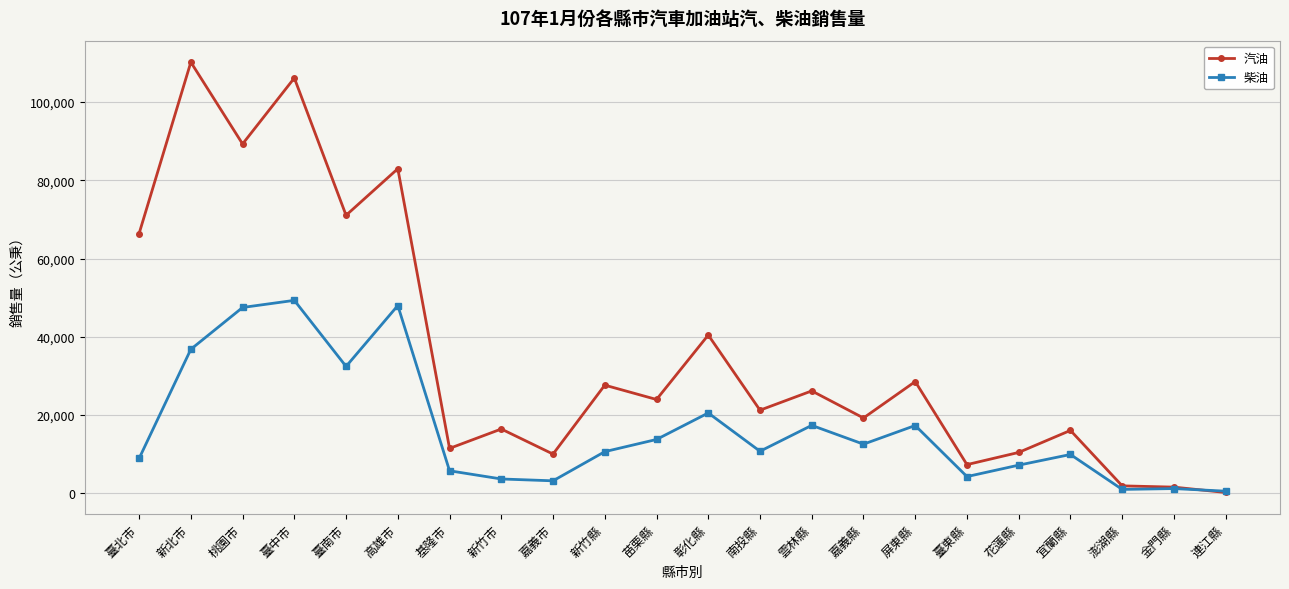

List the series in order of their peak value, highest first.

汽油, 柴油